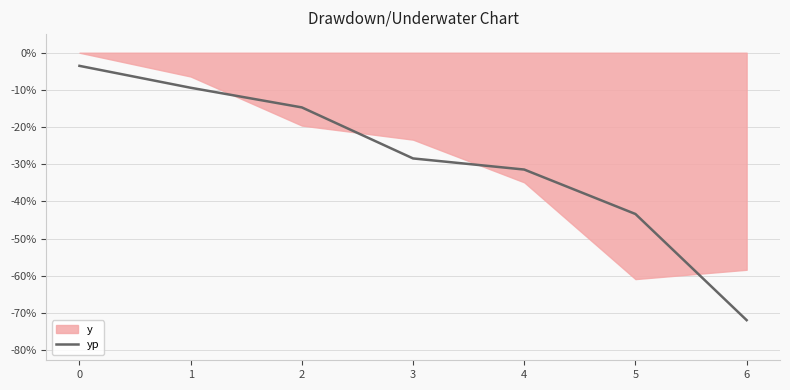

Is it true that yp equals -49.3 at 3?

False